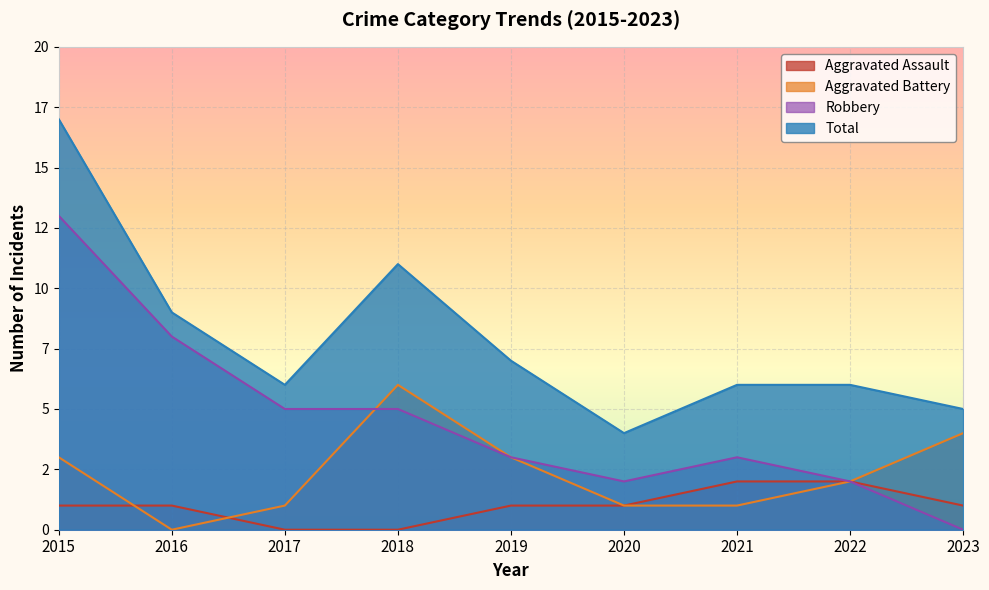

Does the chart display data point markers on the line(s)?

No